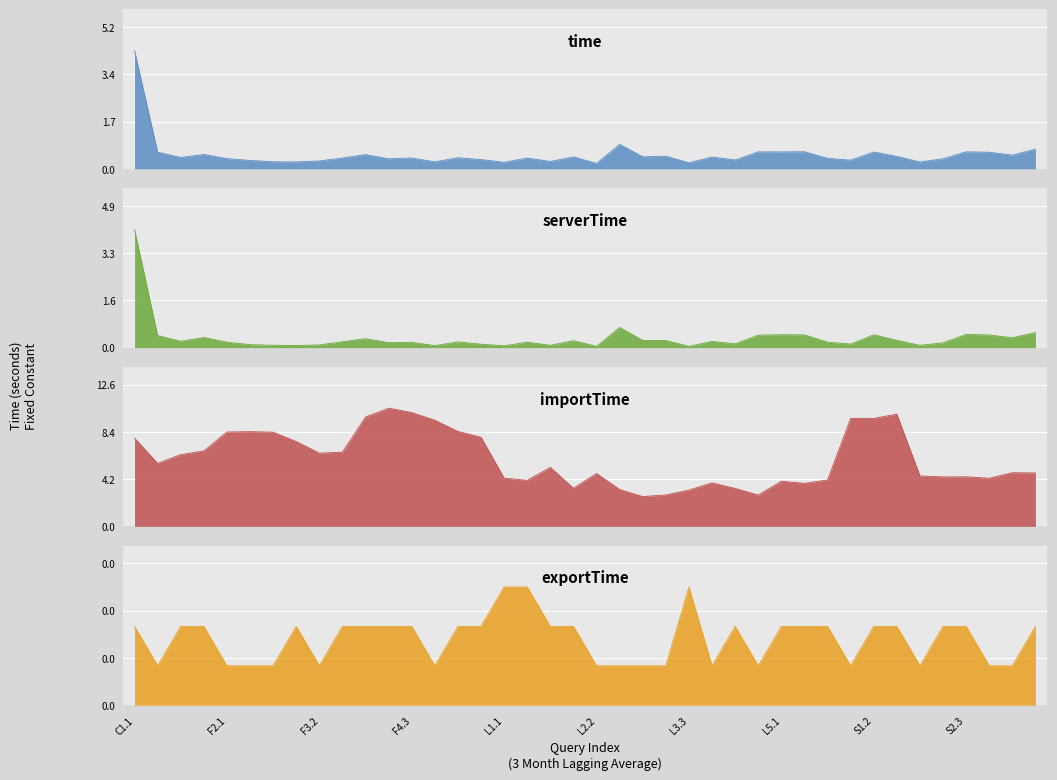

In serverTime, how many points are lower than both neighbors (excluding endpoints)?

12